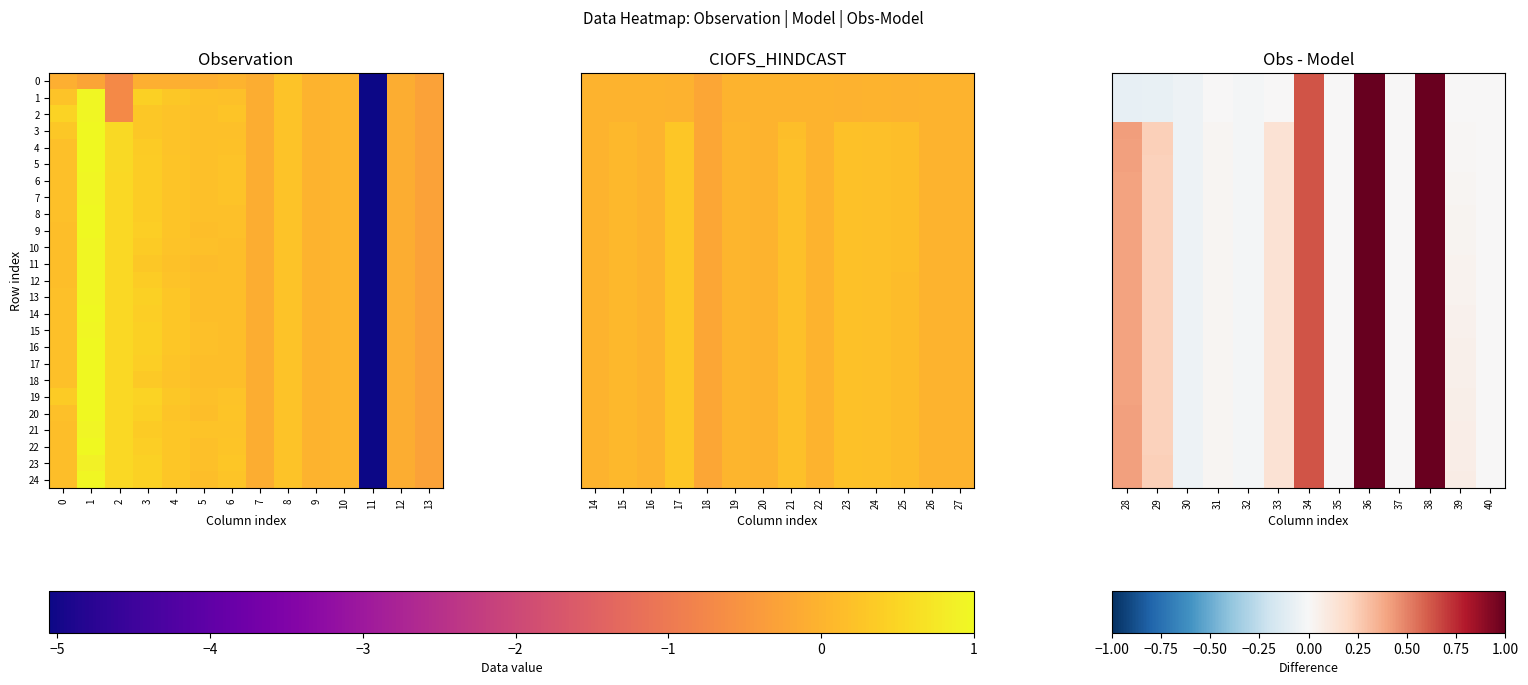

At how many categories does at least one series exceed 0?

8